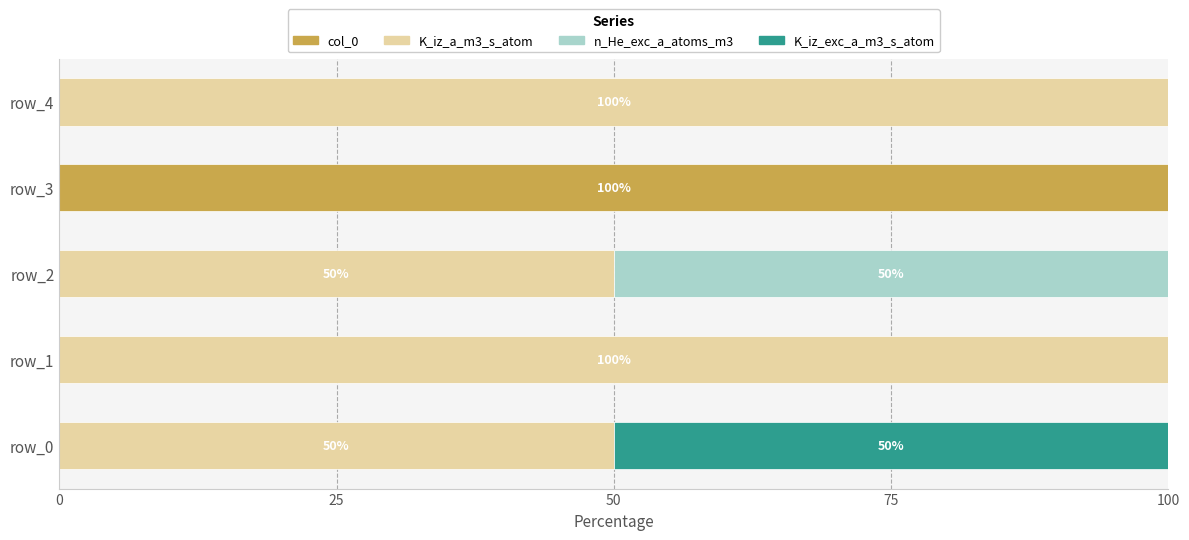

The value of col_0 at row_4 is 44. True or false?

False